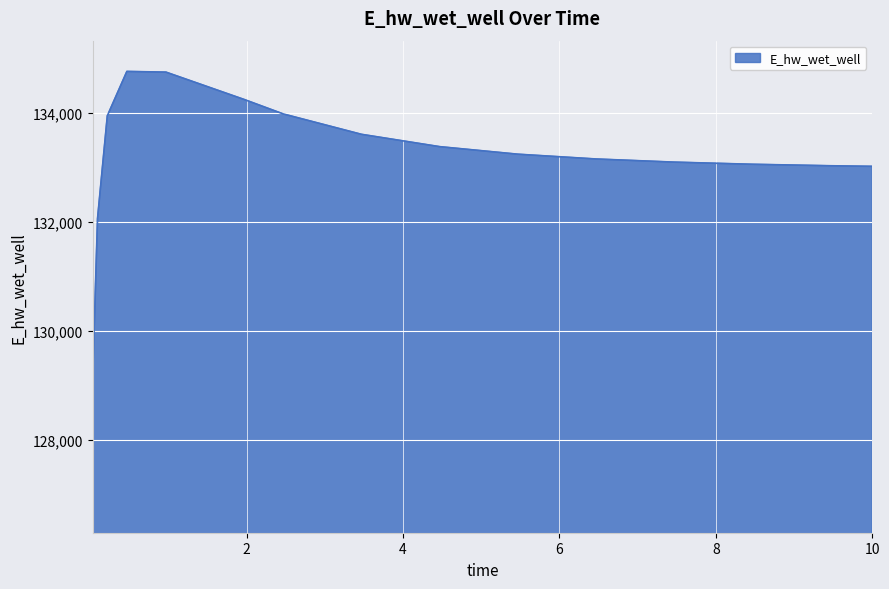

What is the difference between the maximum and minimum values?

5643.2